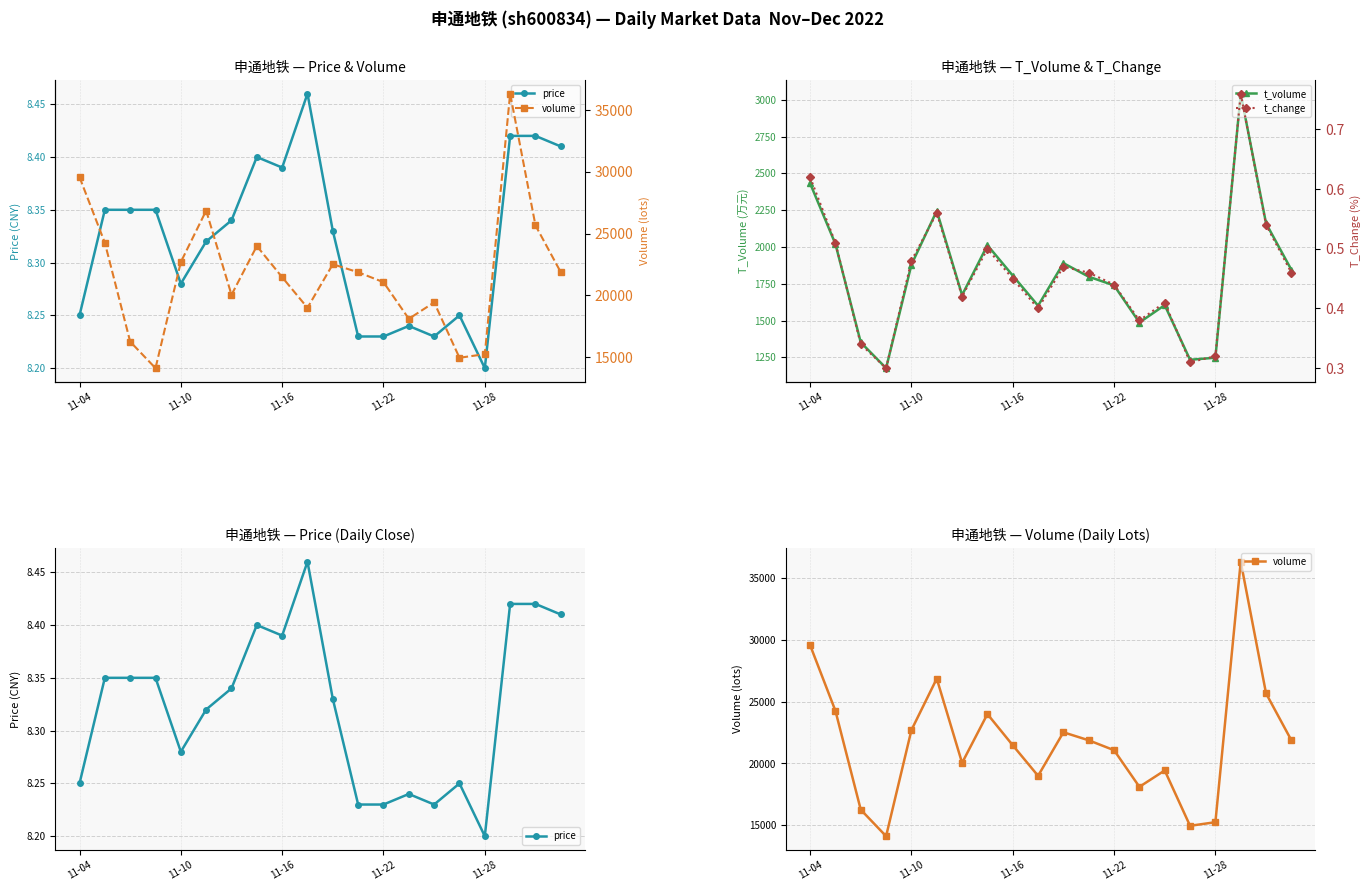

What is the lowest value of the t_volume series?

1177